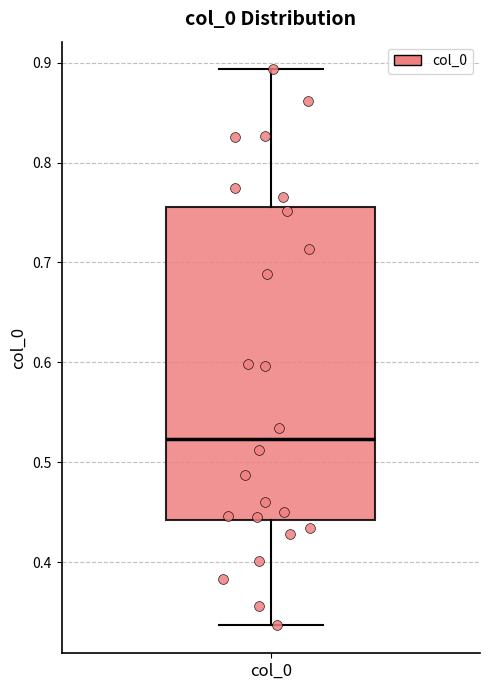

Transcribe this box plot: give where the median line is, the range the box spans, and where the two whiskers end, as read against the y-axis. The values are not printed on the chart, so give them approximately, as read against the axis.

median 0.52, box 0.44 to 0.76, whiskers 0.34 to 0.89